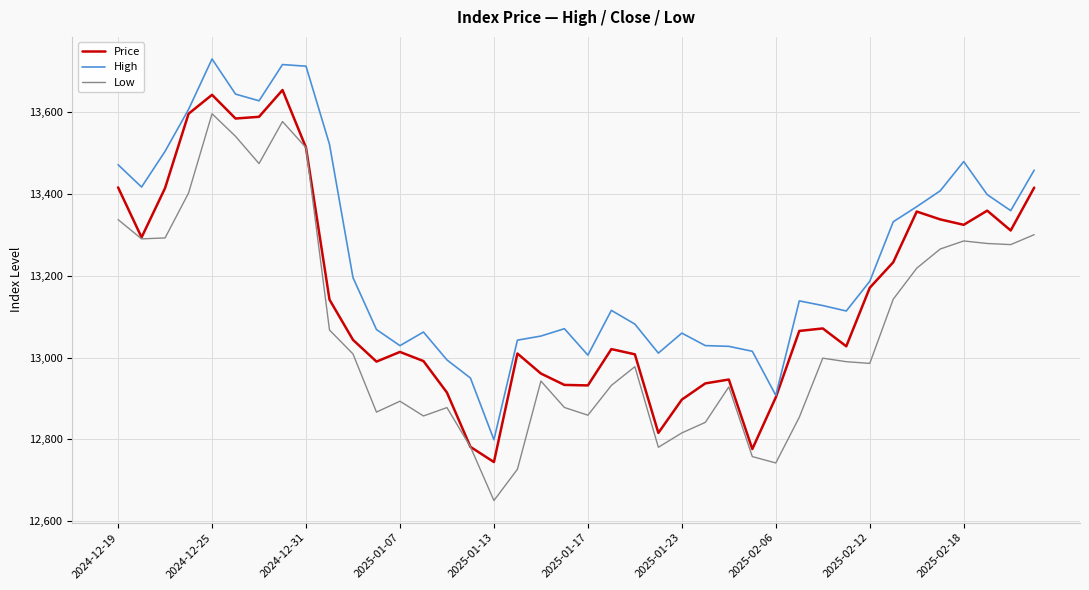

How many values in the Low series are below 12989?

20